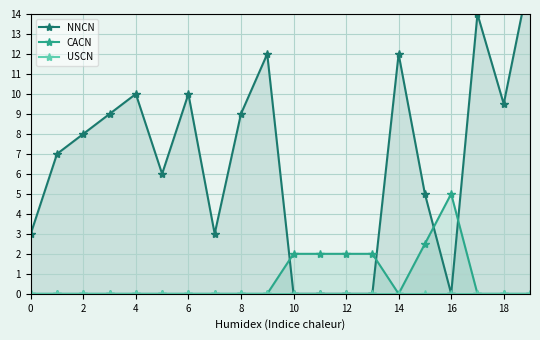

At which label does CACN reach its peak?

16